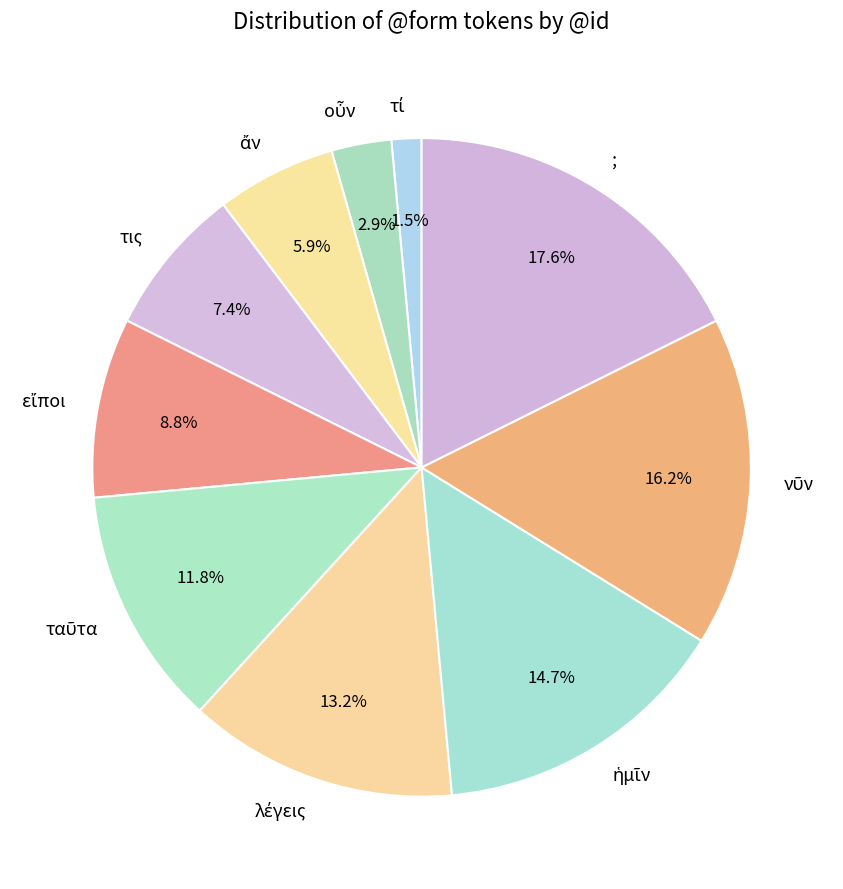

How much of the chart is everything except τις?

92.6%